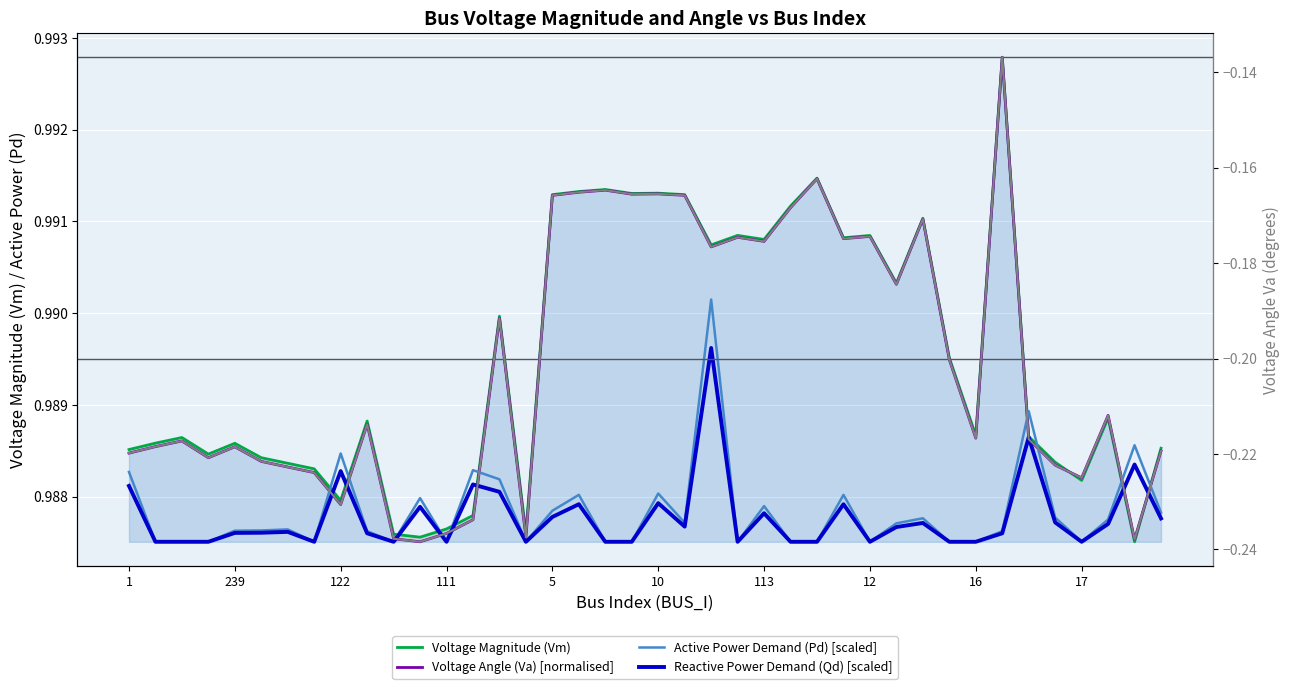

True or false: Active Power Demand (Pd) [scaled] and Reactive Power Demand (Qd) [scaled] intersect in this chart.

False